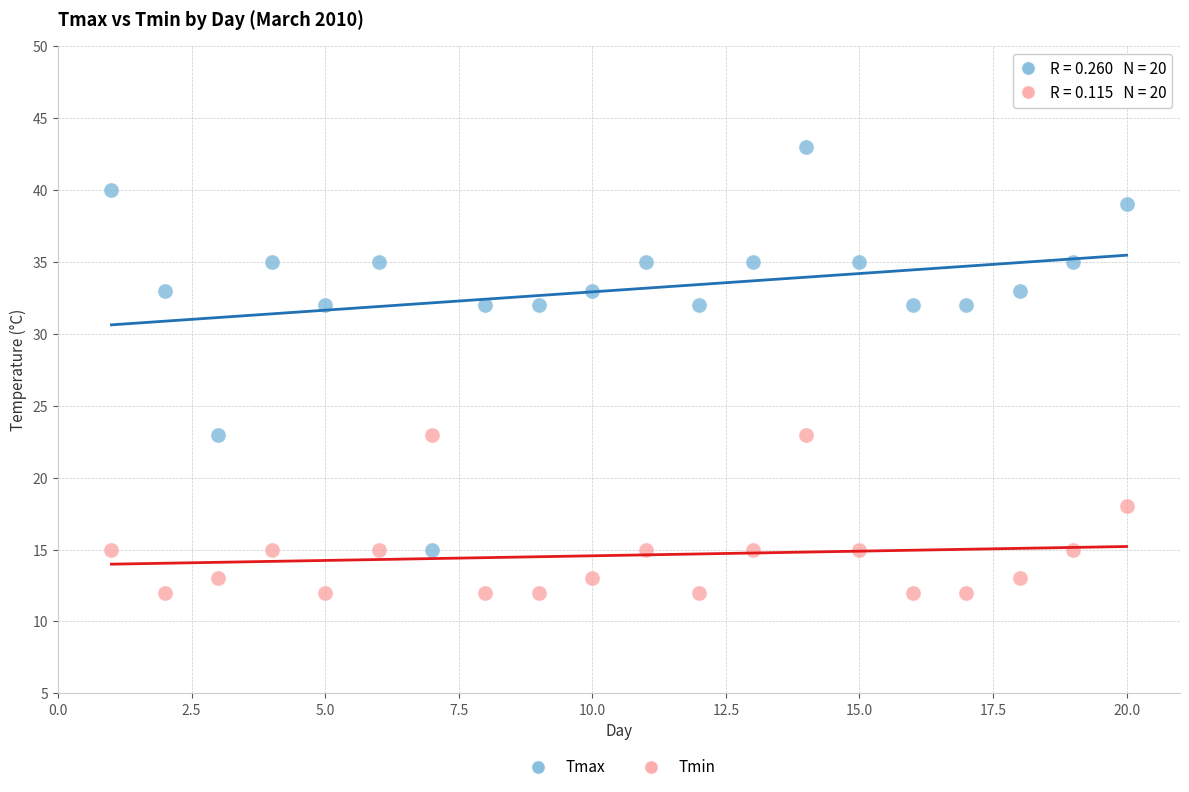

Which series contains the lowest Y value?

Tmin